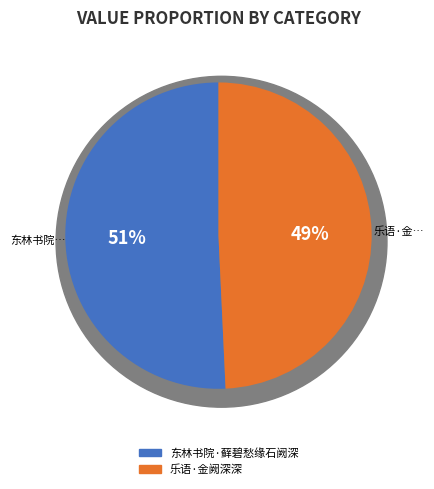

Is it true that 乐语·金阙深深 is 63% of the pie?

False